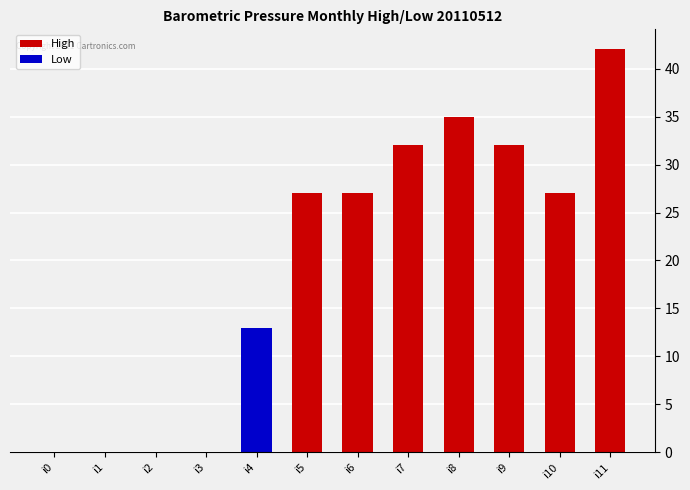

The value at i4 is 22. True or false?

False